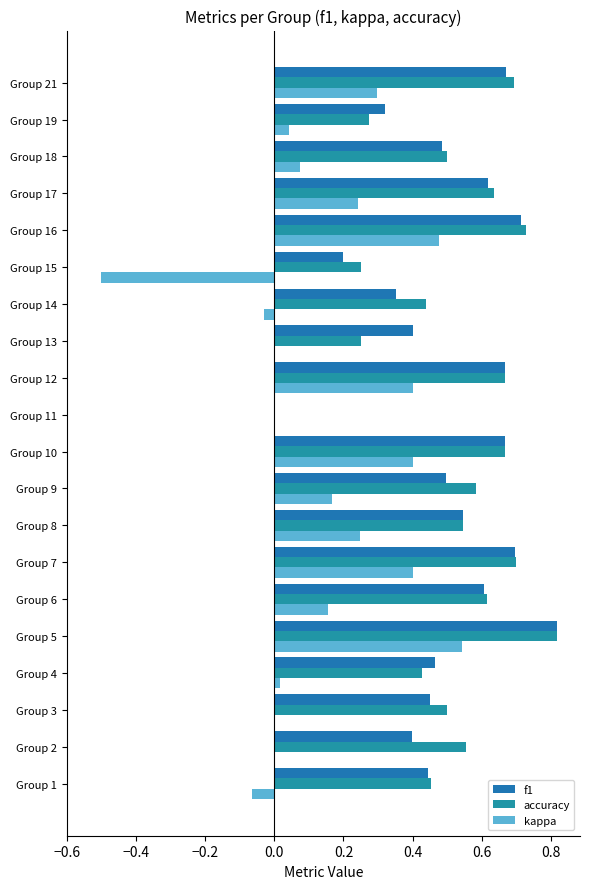

How many categories are shown in the chart?

20